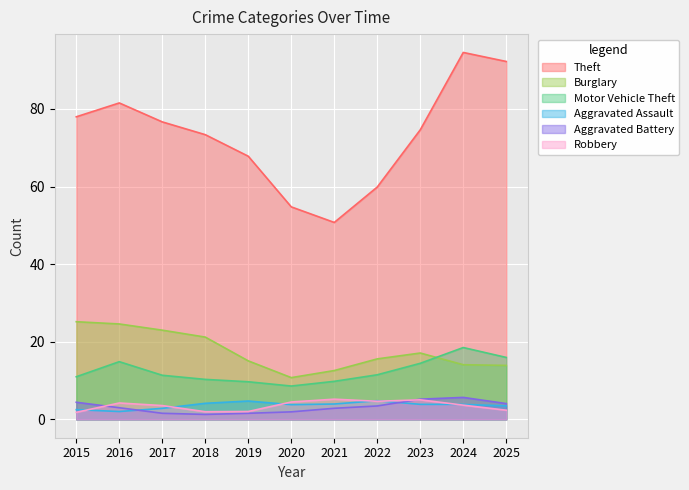

The value of Aggravated Battery at 2019 is 2. True or false?

True